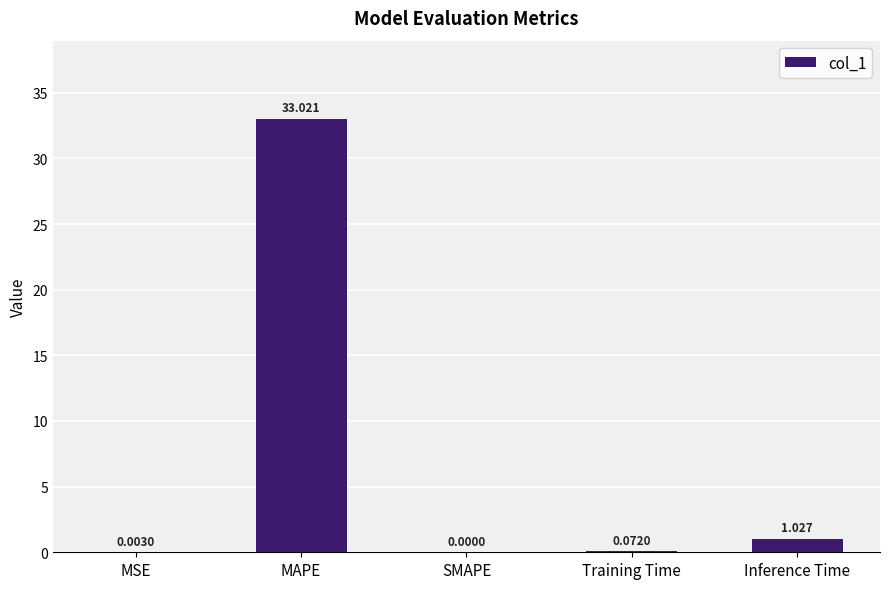

Between MAPE and MSE, which is larger?

MAPE